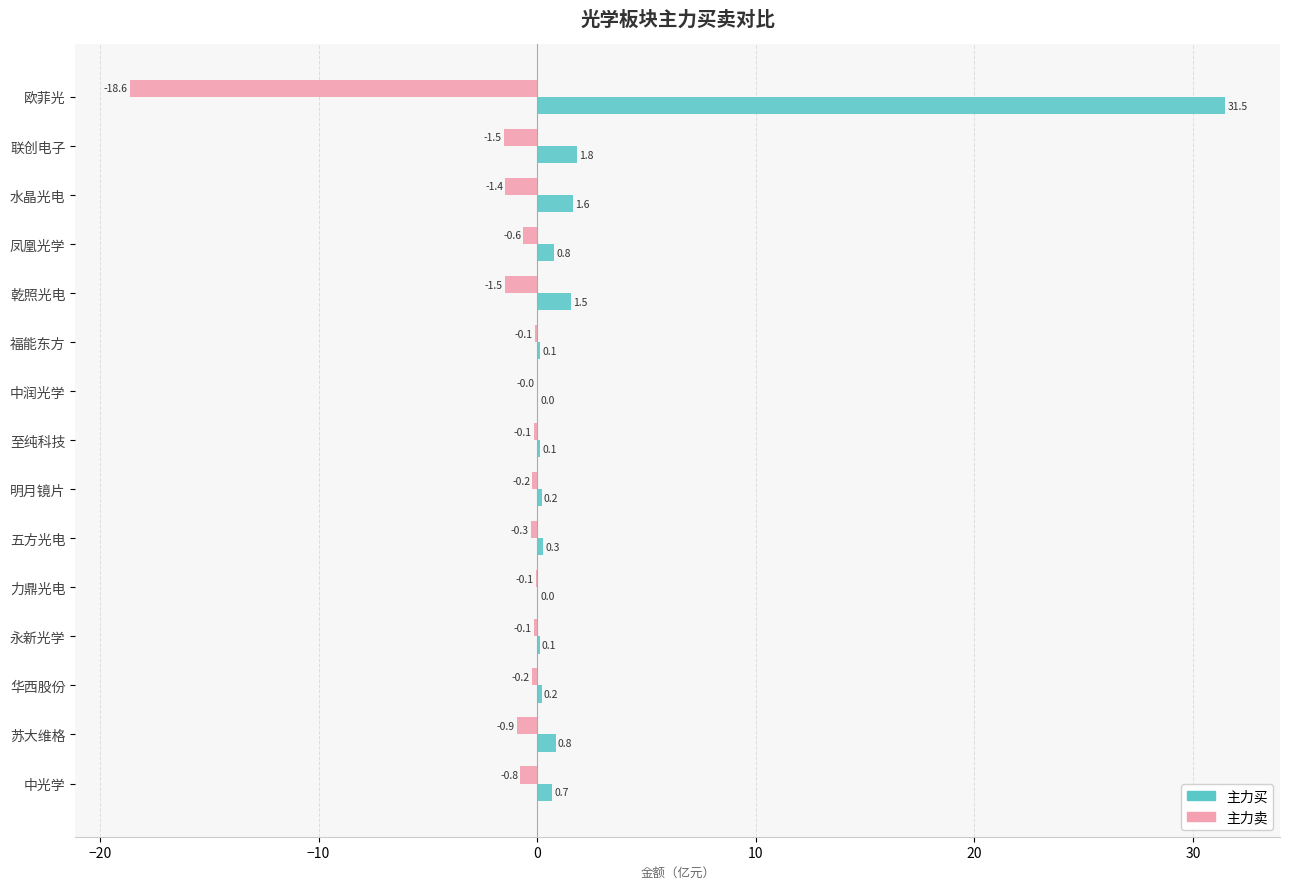

Between 联创电子 and 五方光电, which series saw the biggest shift?

主力买